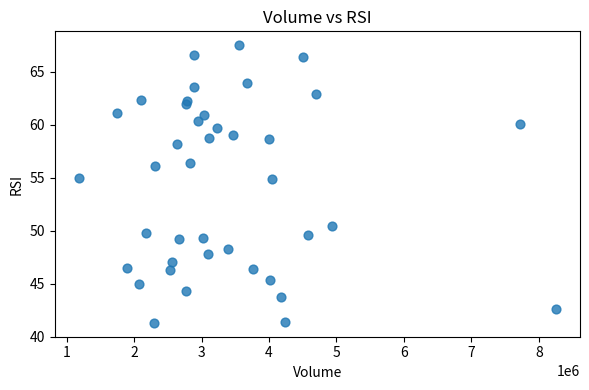

What is the range of X values (max minus min)?

7074632.0